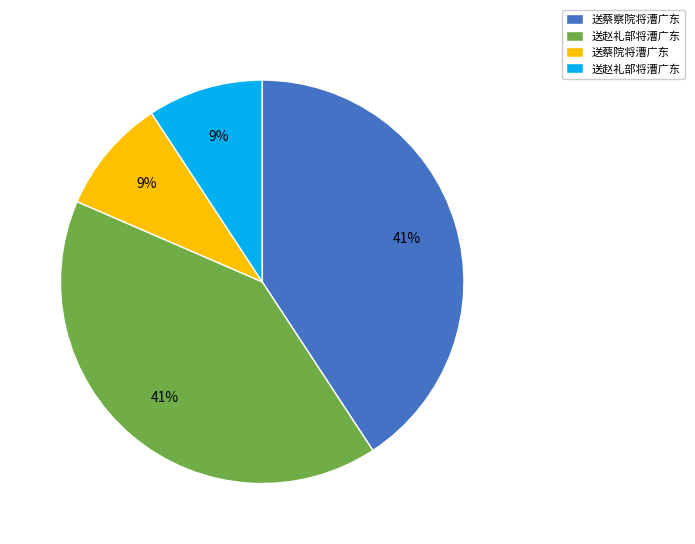

To the nearest percent, what is the average slice percentage?

25%